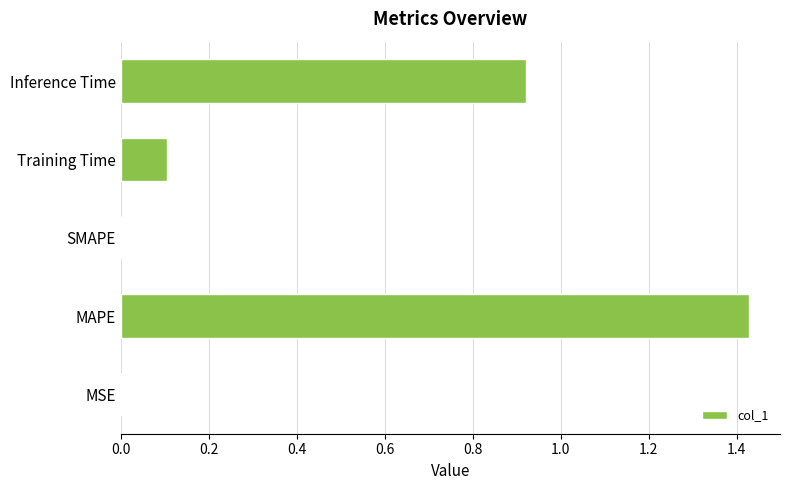

At which category does the chart reach its peak across all series?

MAPE